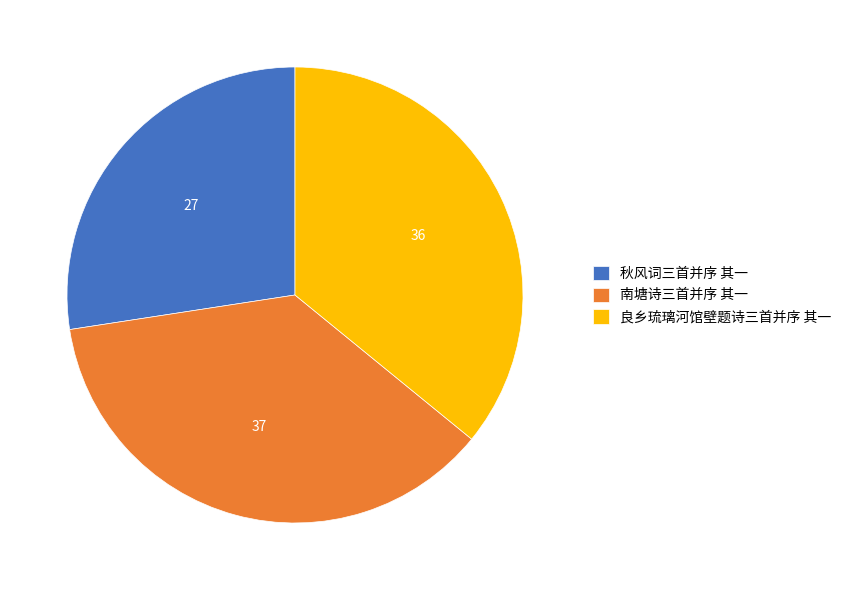

What is the smallest slice in the pie chart?

秋风词三首并序 其一